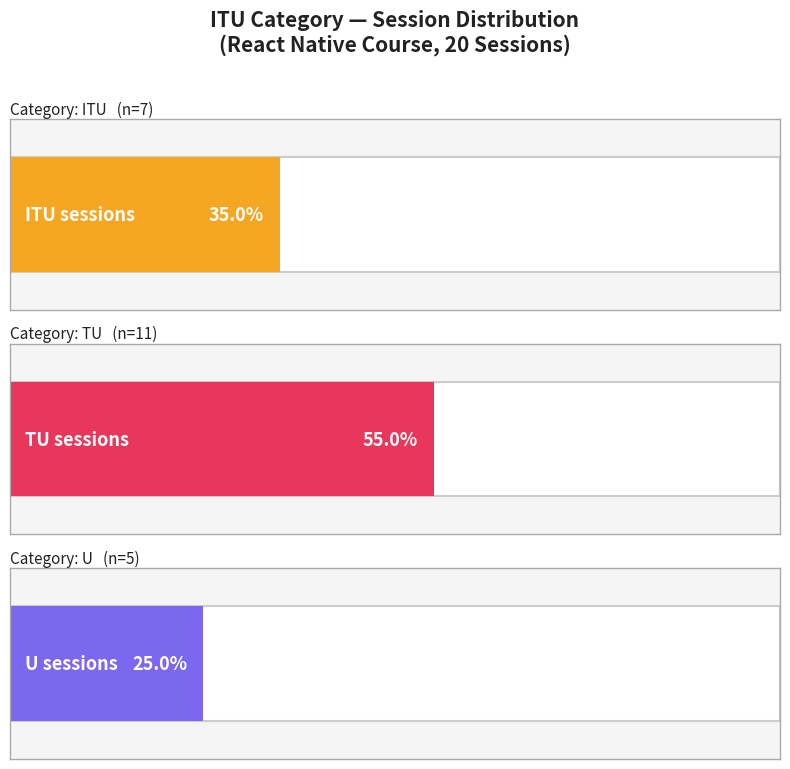

Which series changed the most between 13 and 18?

TU